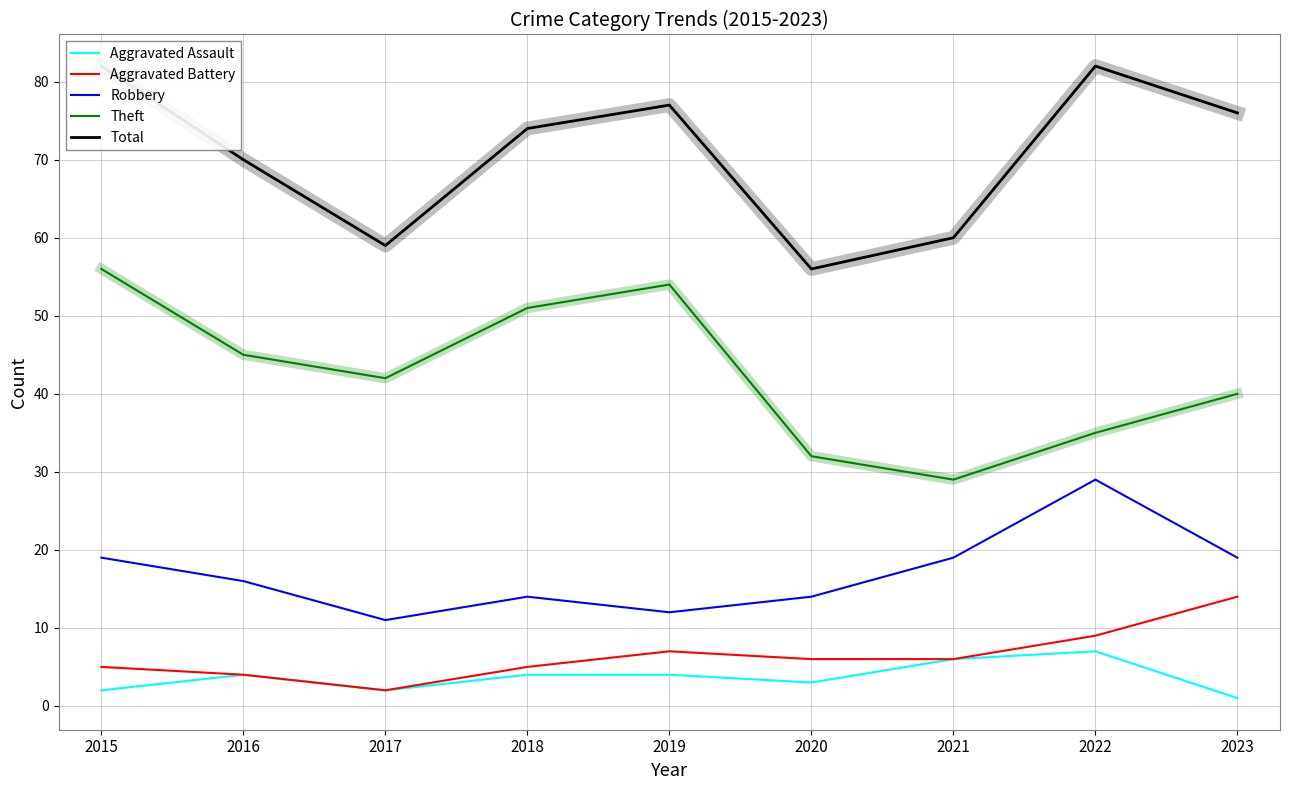

At which label is Total closest to 69?

2016